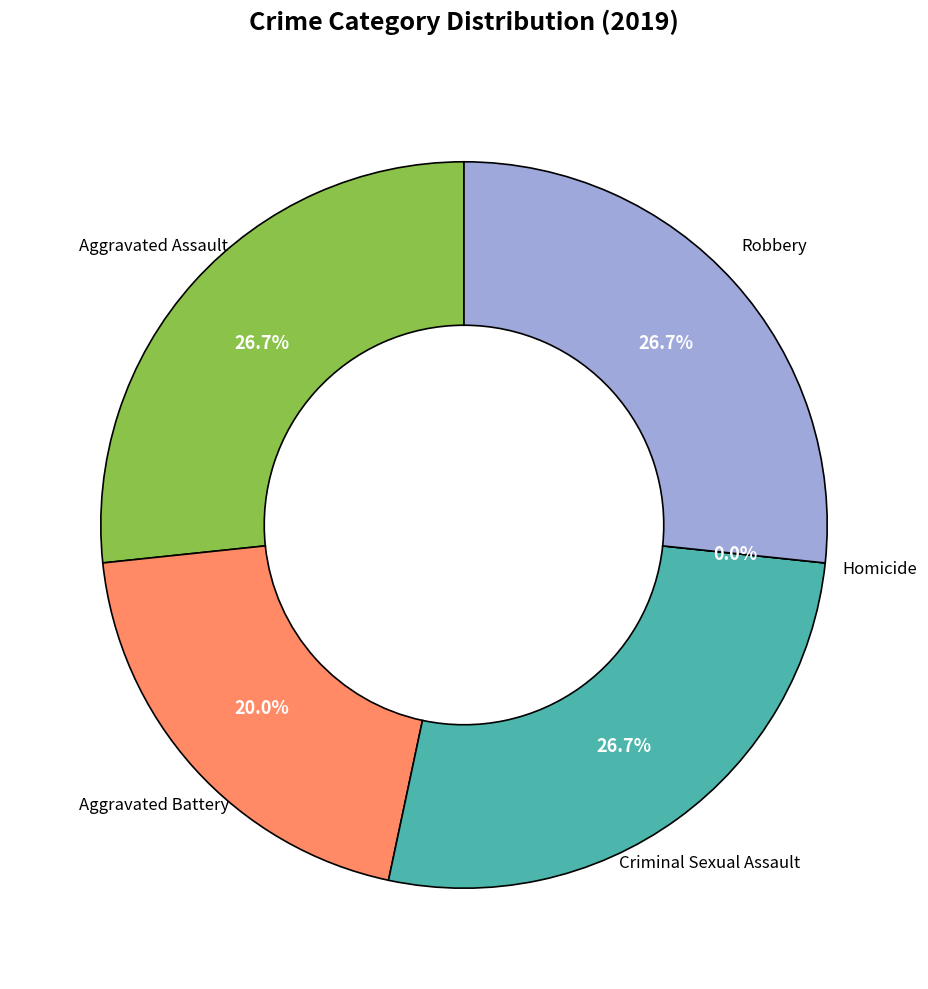

To the nearest percent, what is the average slice percentage?

20%